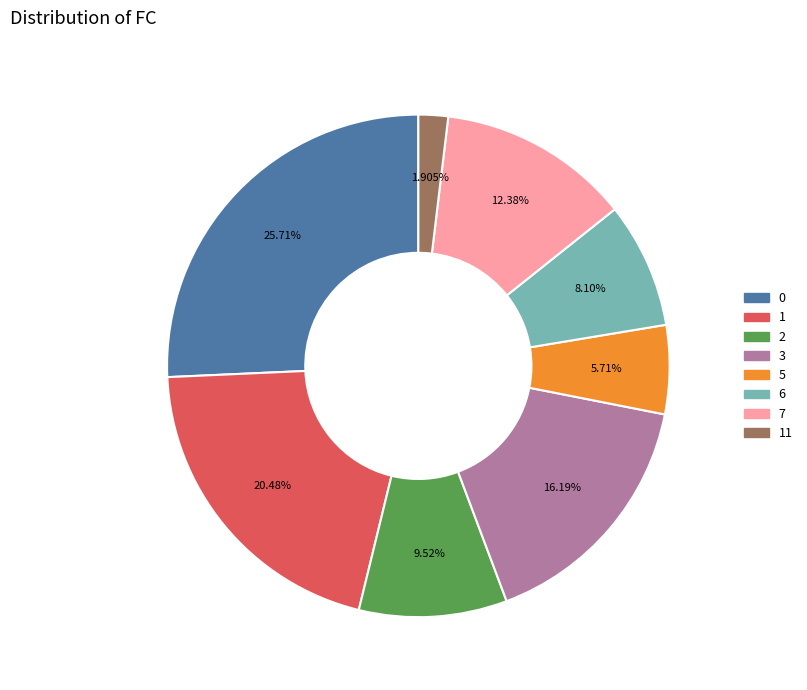

Is there any slice that represents more than half of the pie?

No